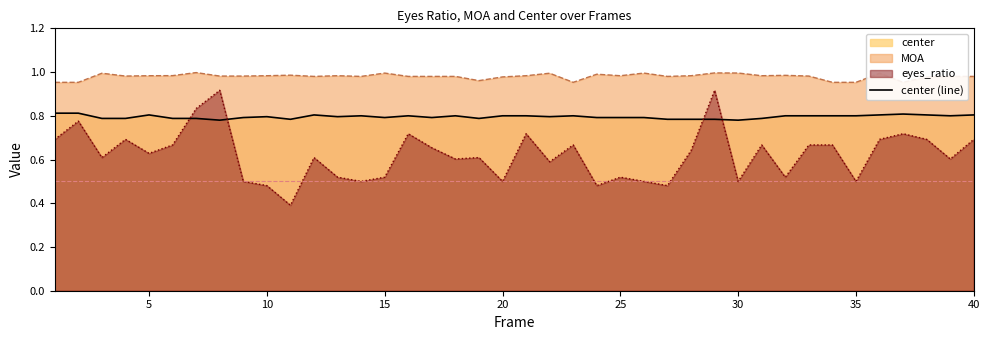

Reading left to right, transcribe all the data shown in this chart.

0.8	0.8	0.8	0.8	0.8	0.8	0.8	0.8	0.8	0.8	0.8	0.8	0.8	0.8	0.8	0.8	0.8	0.8	0.8	0.8	0.8	0.8	0.8	0.8	0.8	0.8	0.8	0.8	0.8	0.8	0.8	0.8	0.8	0.8	0.8	0.8	0.8	0.8	0.8	0.8